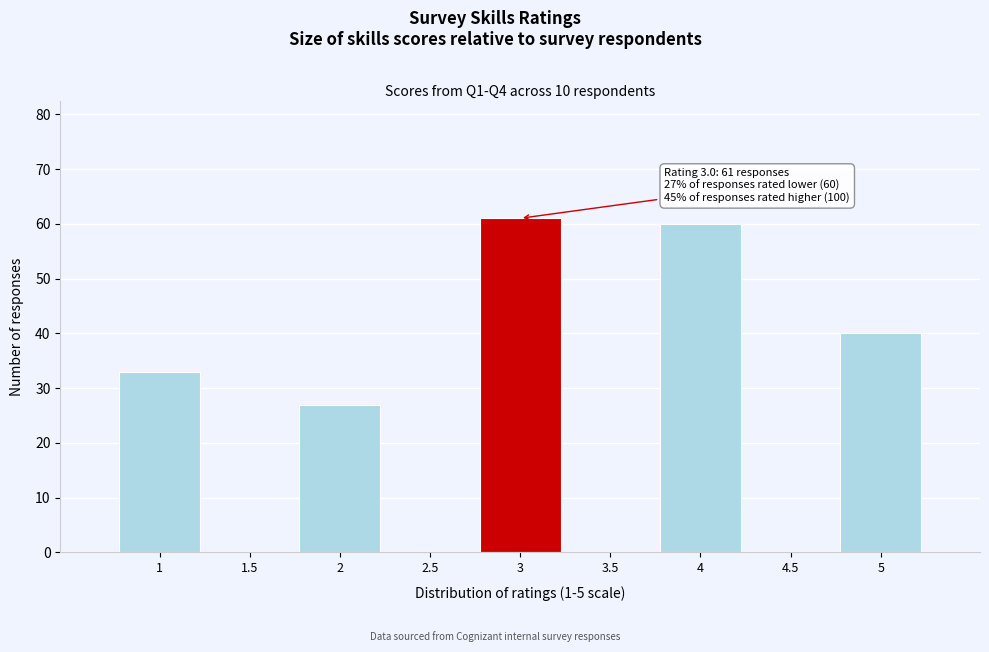

Which range on the x-axis has the tallest bar?

2.75 to 3.25